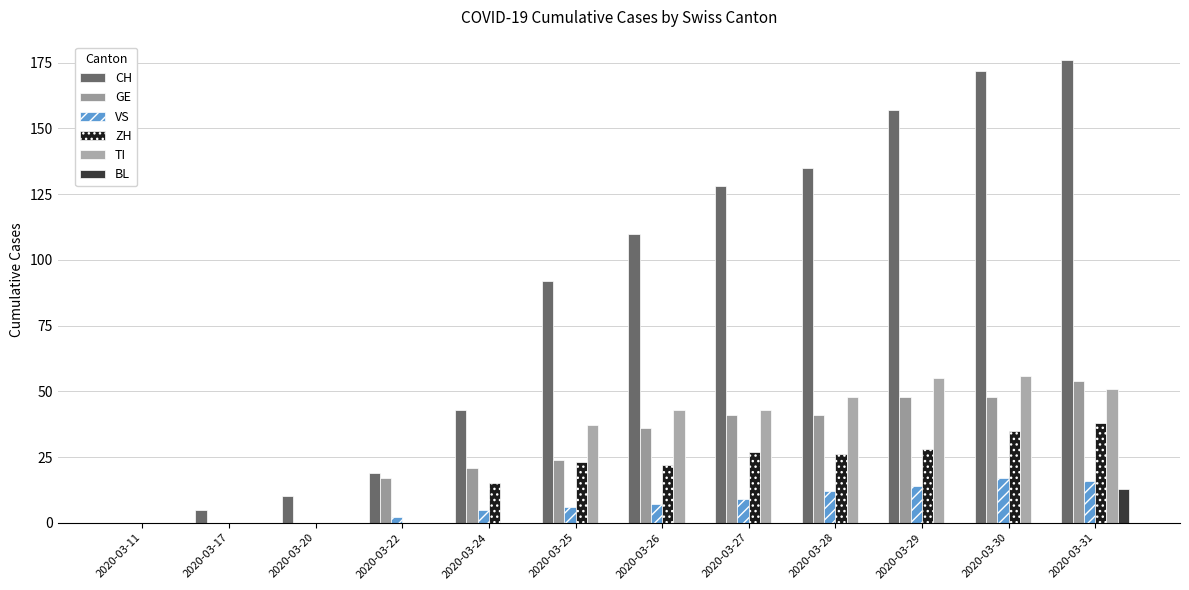

What is the average value of the BL series?

1